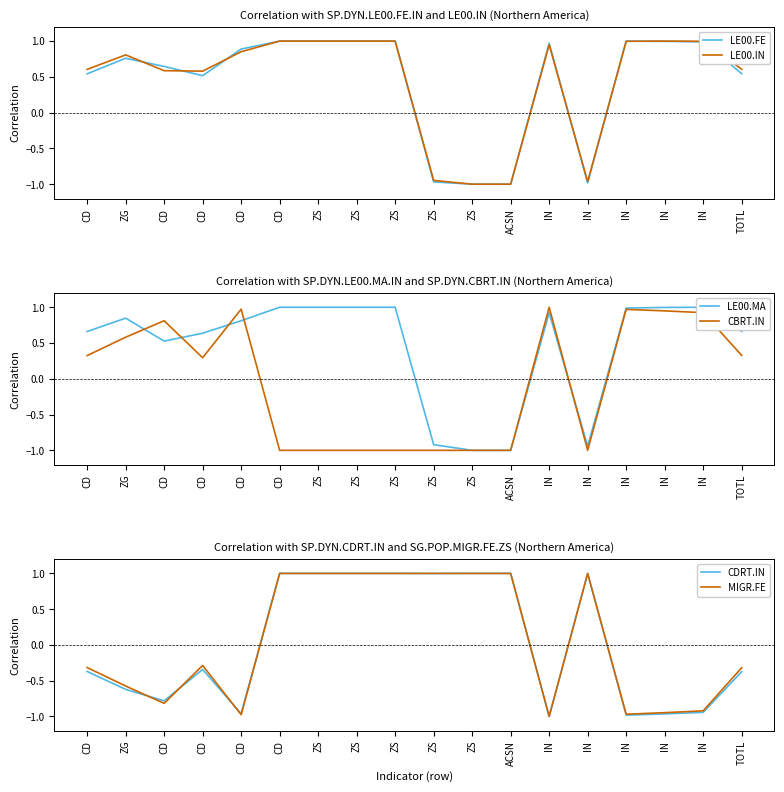

Is it true that CDRT.IN equals -1.0 at IN?

True